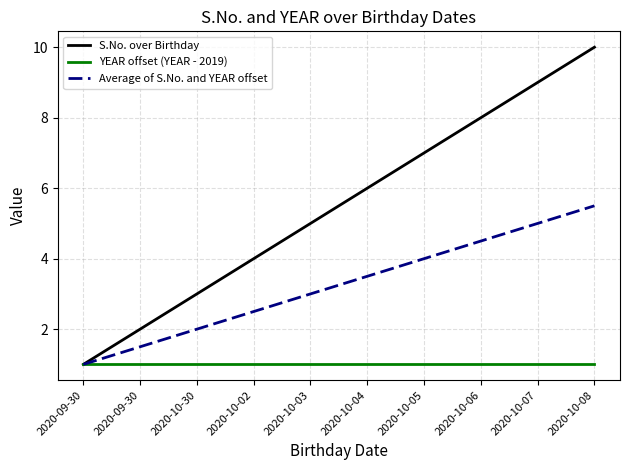

Which series has the widest spread of values?

S.No. over Birthday